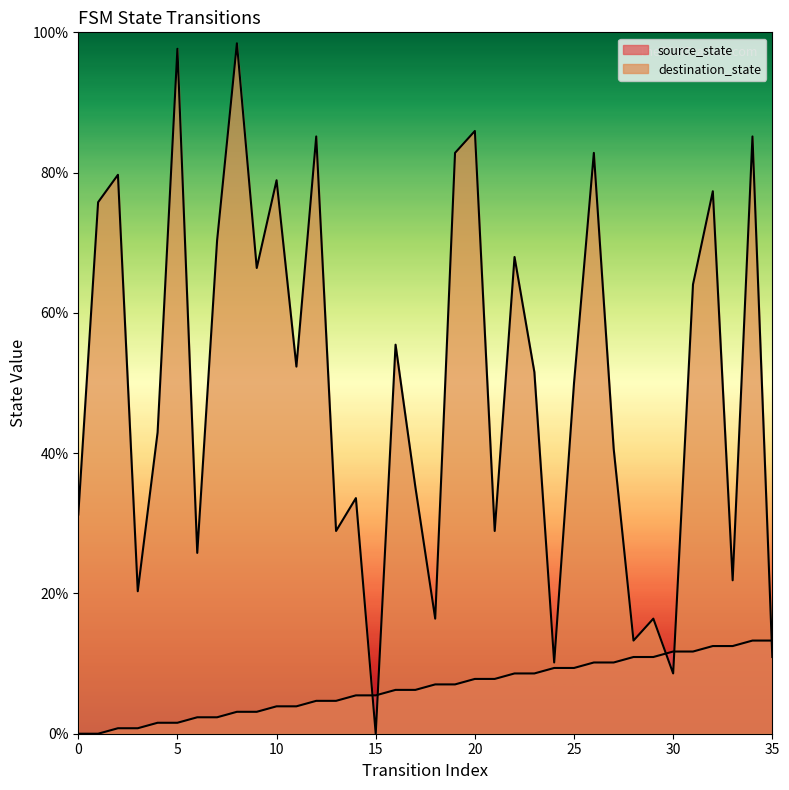

What is the difference between the maximum and minimum values in the destination_state series?

98.4